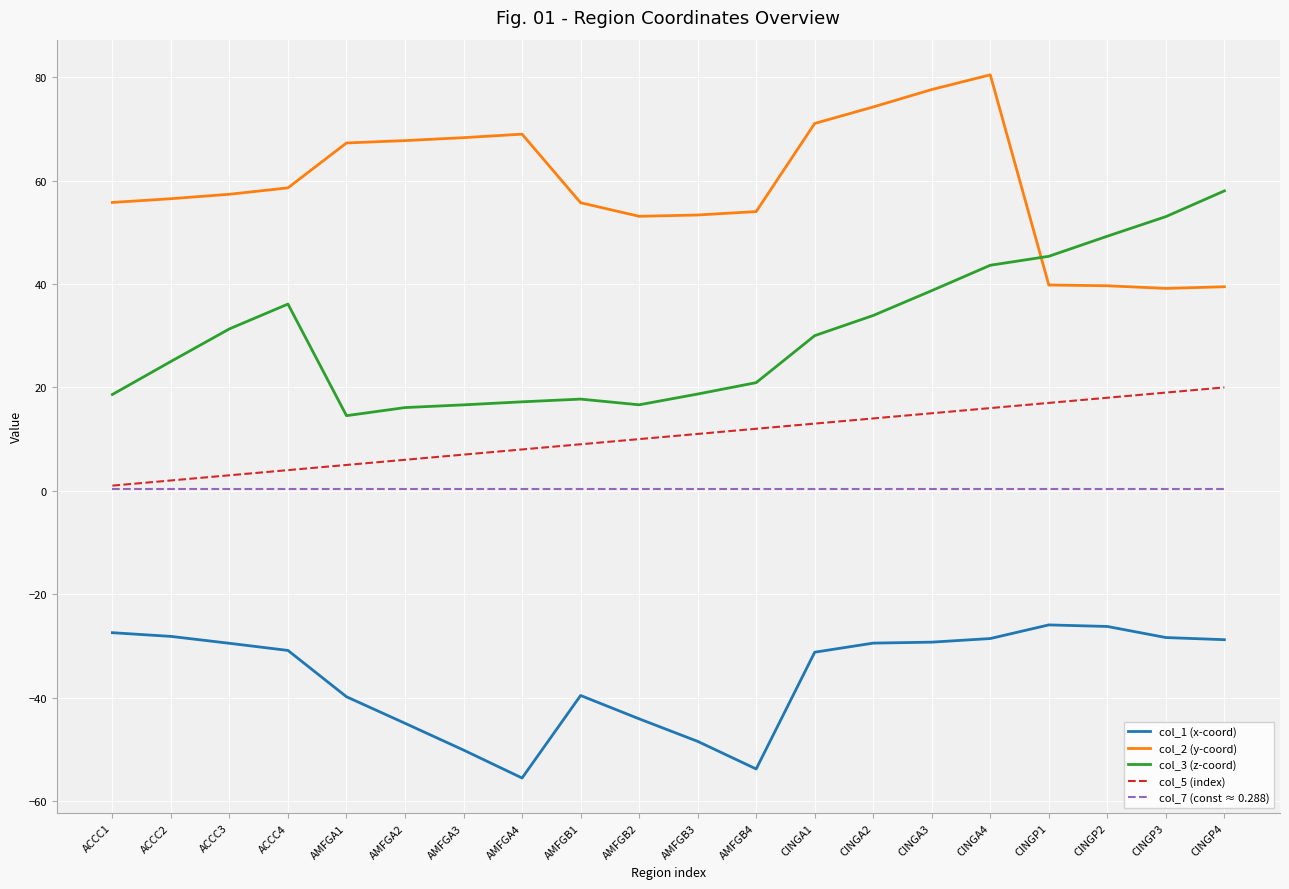

At which category is the sum across all series the highest?

CINGA4